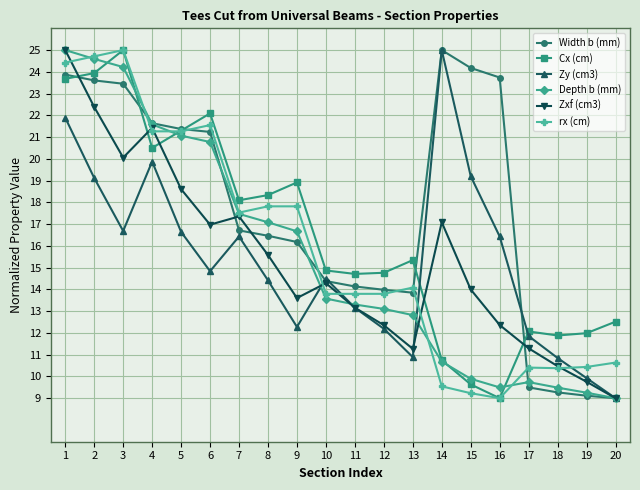

The value of Depth b (mm) at 13 is 12.8. True or false?

True